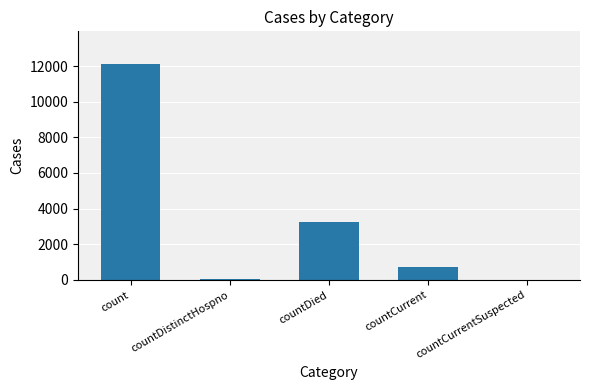

Where is the data nearest to the value 6064?

countDied